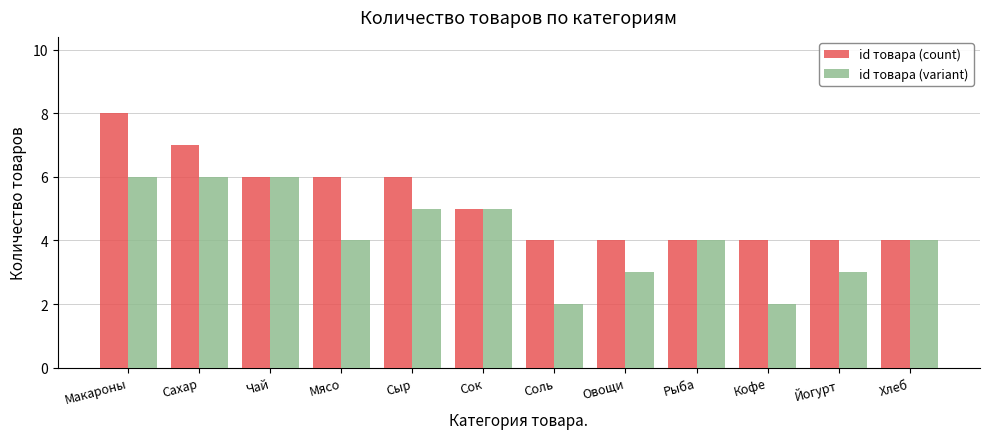

Rank the series at Макароны from lowest to highest value.

id товара (variant), id товара (count)